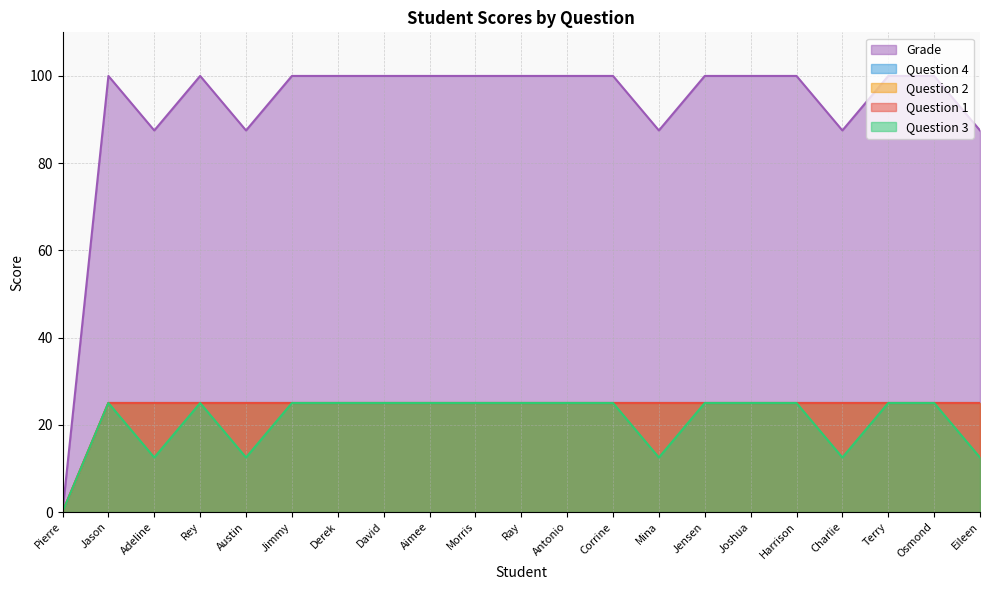

True or false: Question 2 and Question 4 cross at least once.

False